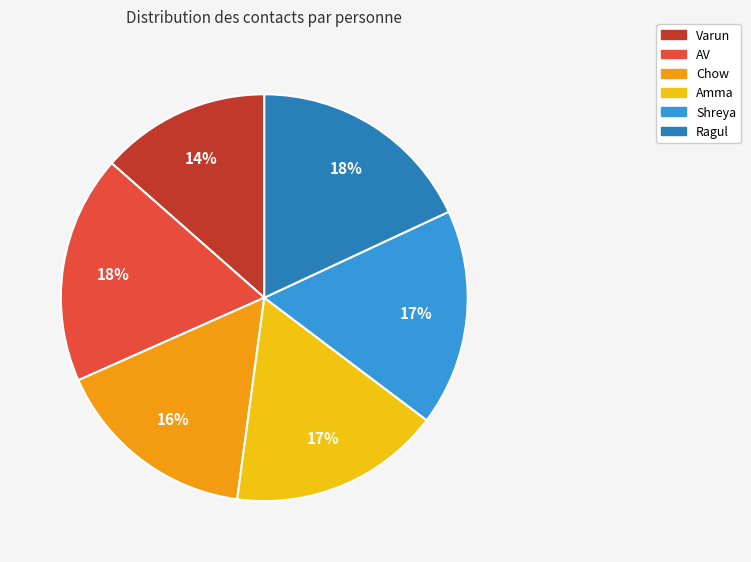

Is there any slice that represents more than half of the pie?

No